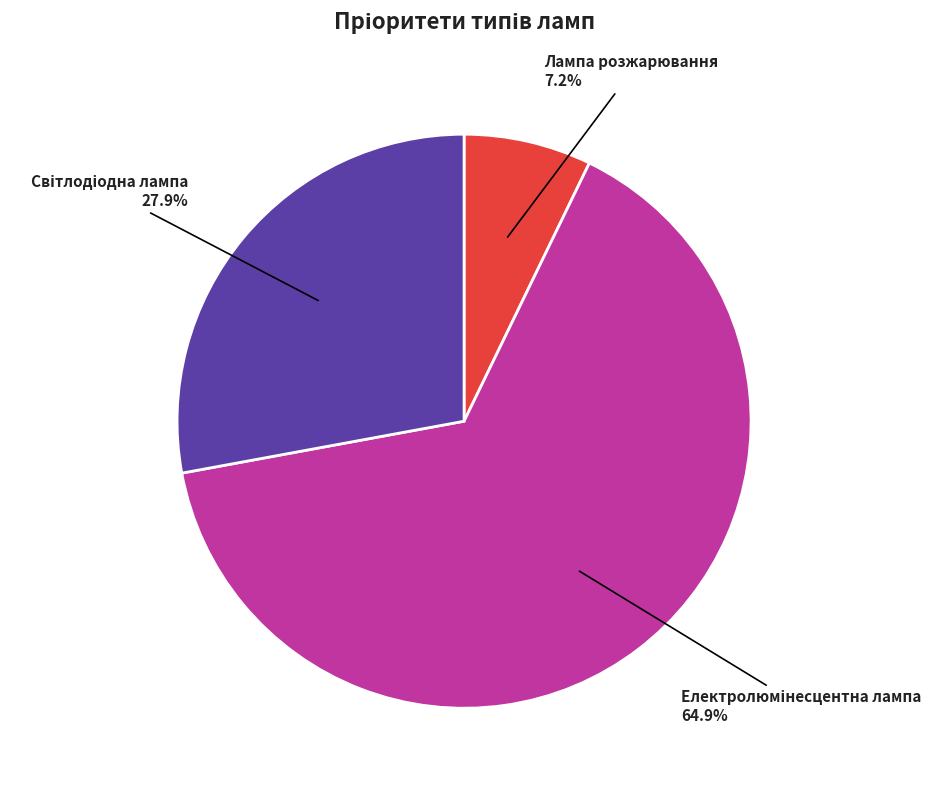

Which slice is the smallest?

Лампа розжарювання